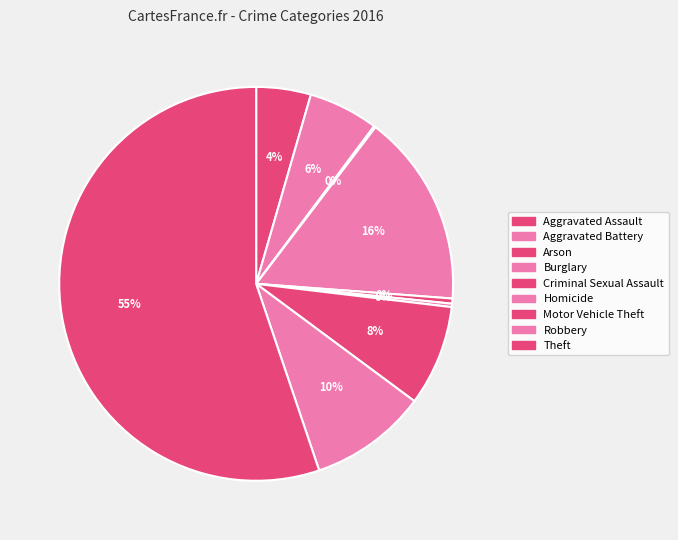

Count the number of slices in the pie.

9